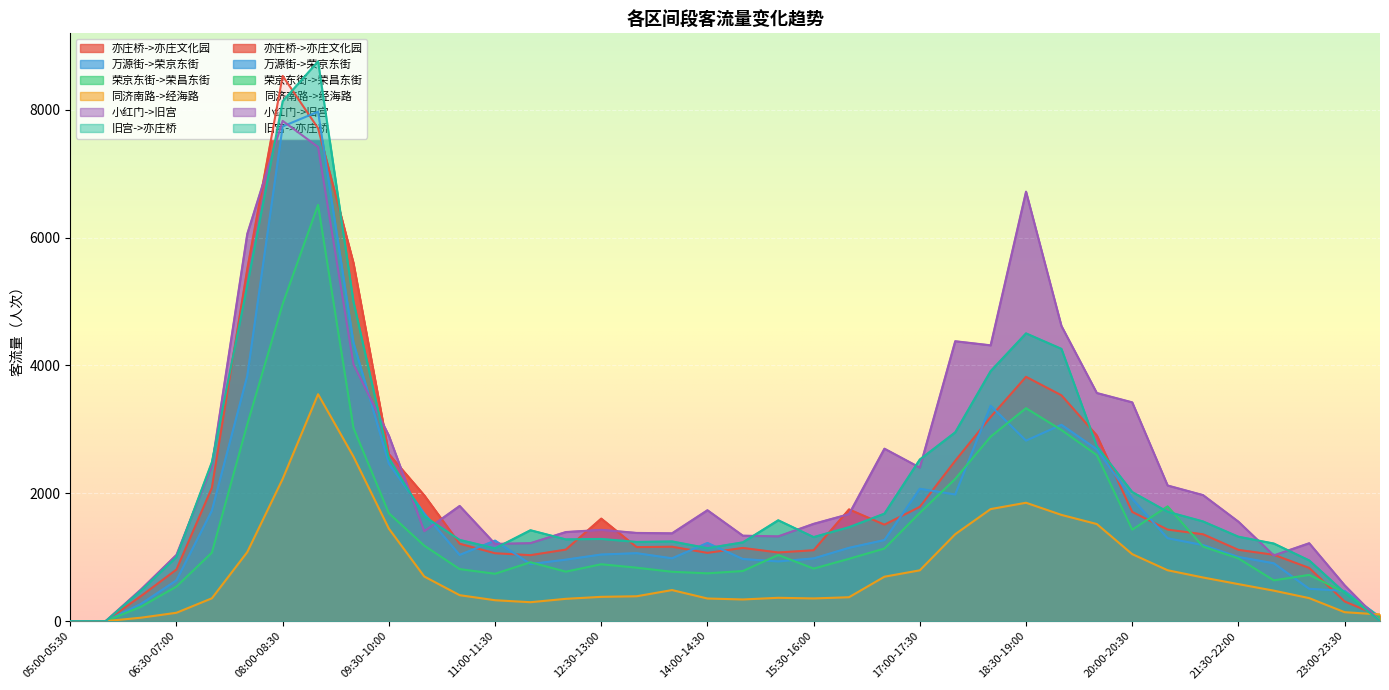

How many interior local valleys does the 旧宫->亦庄桥 series have?

5